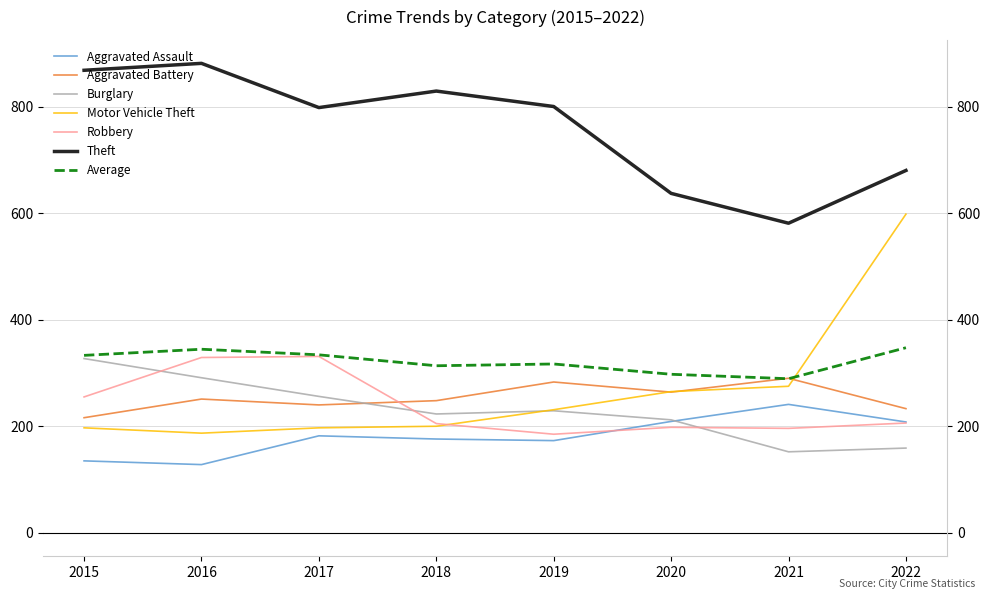

What is the greatest value displayed?

881